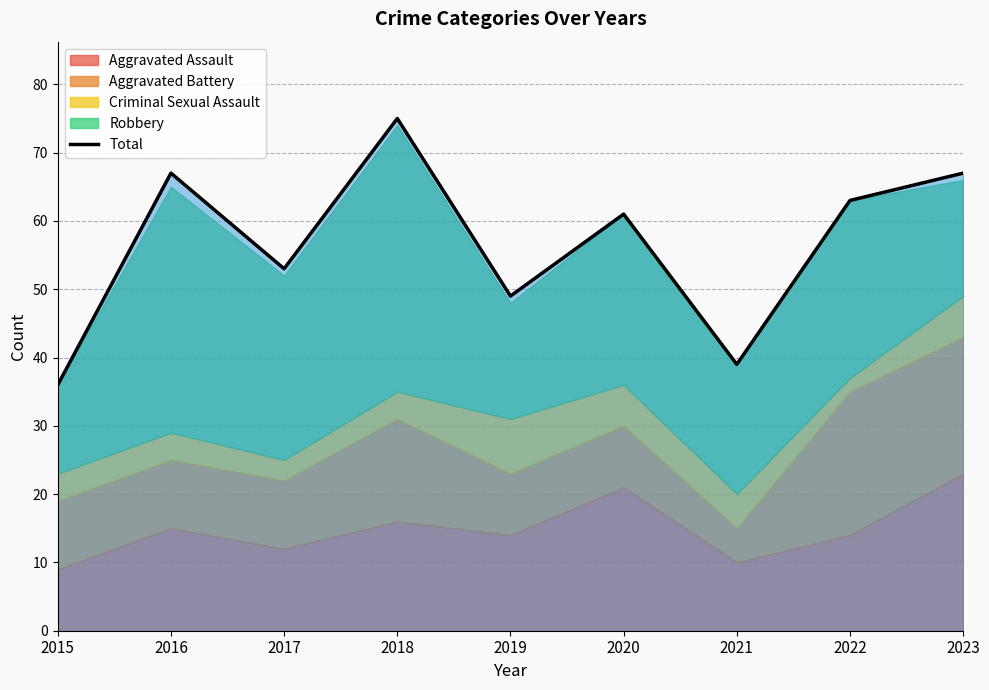

How many data points does each series have?

9